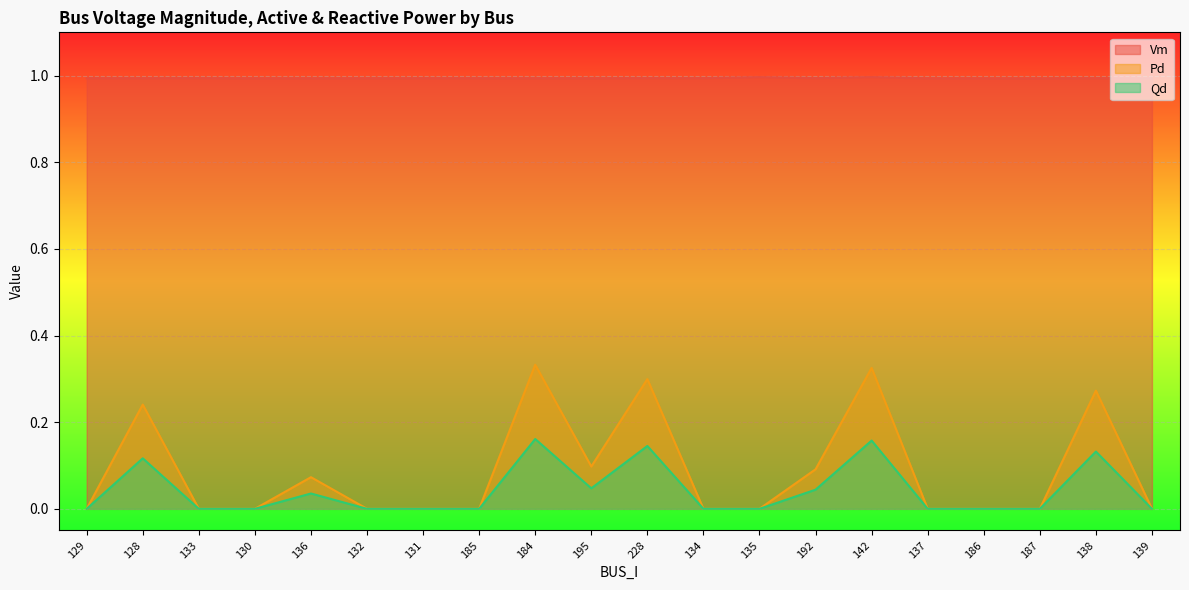

True or false: Qd has a value of -0.1 at 137.

False